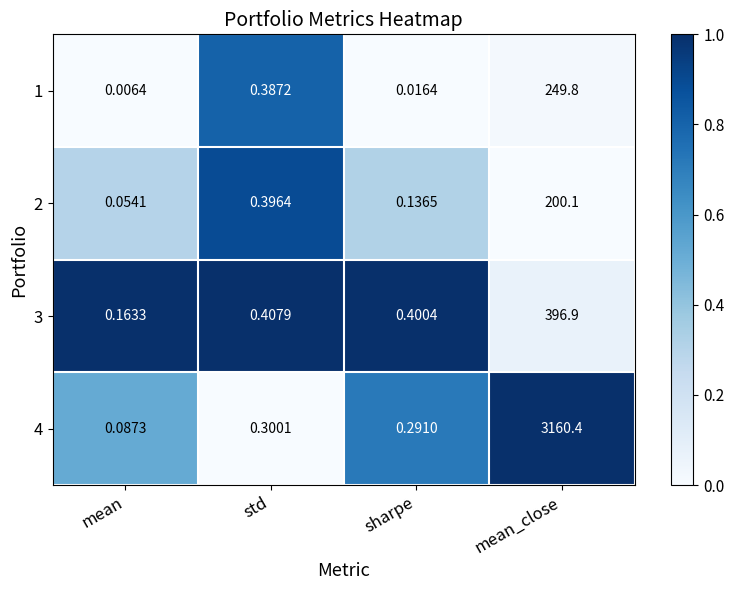

At which label does 4 reach its minimum?

mean